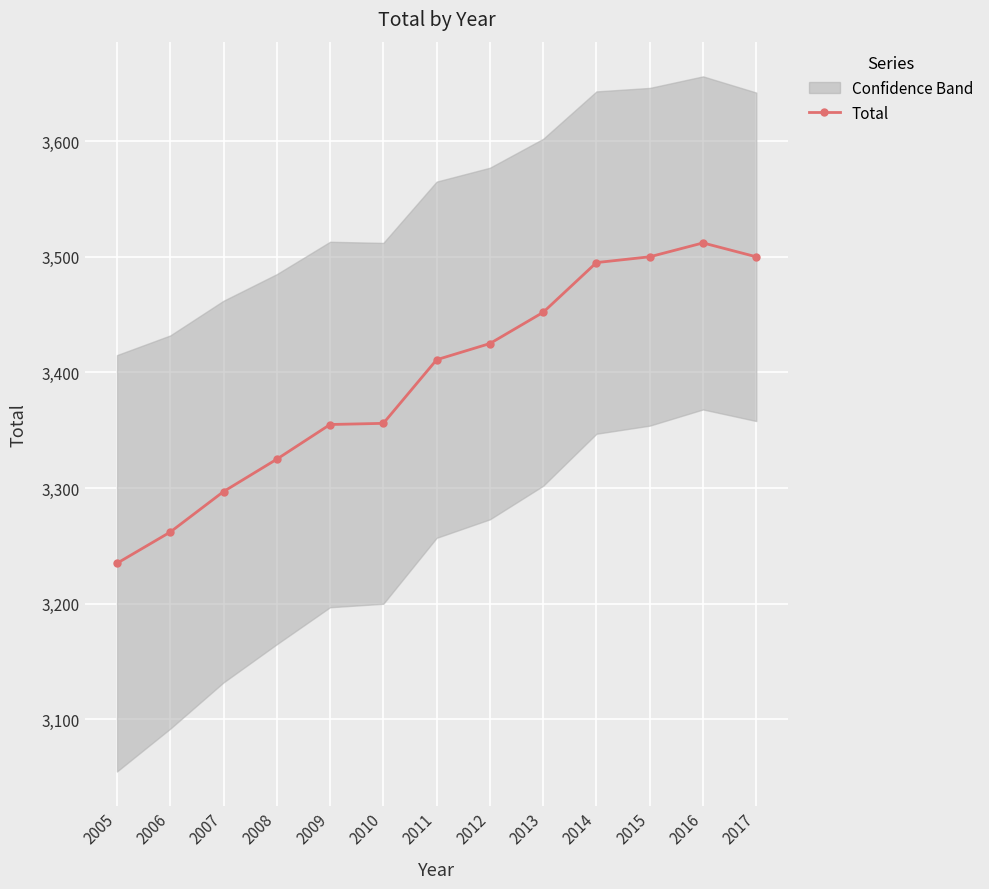

Rank the categories by value from lowest to highest.

2005, 2006, 2007, 2008, 2009, 2010, 2011, 2012, 2013, 2014, 2015, 2017, 2016